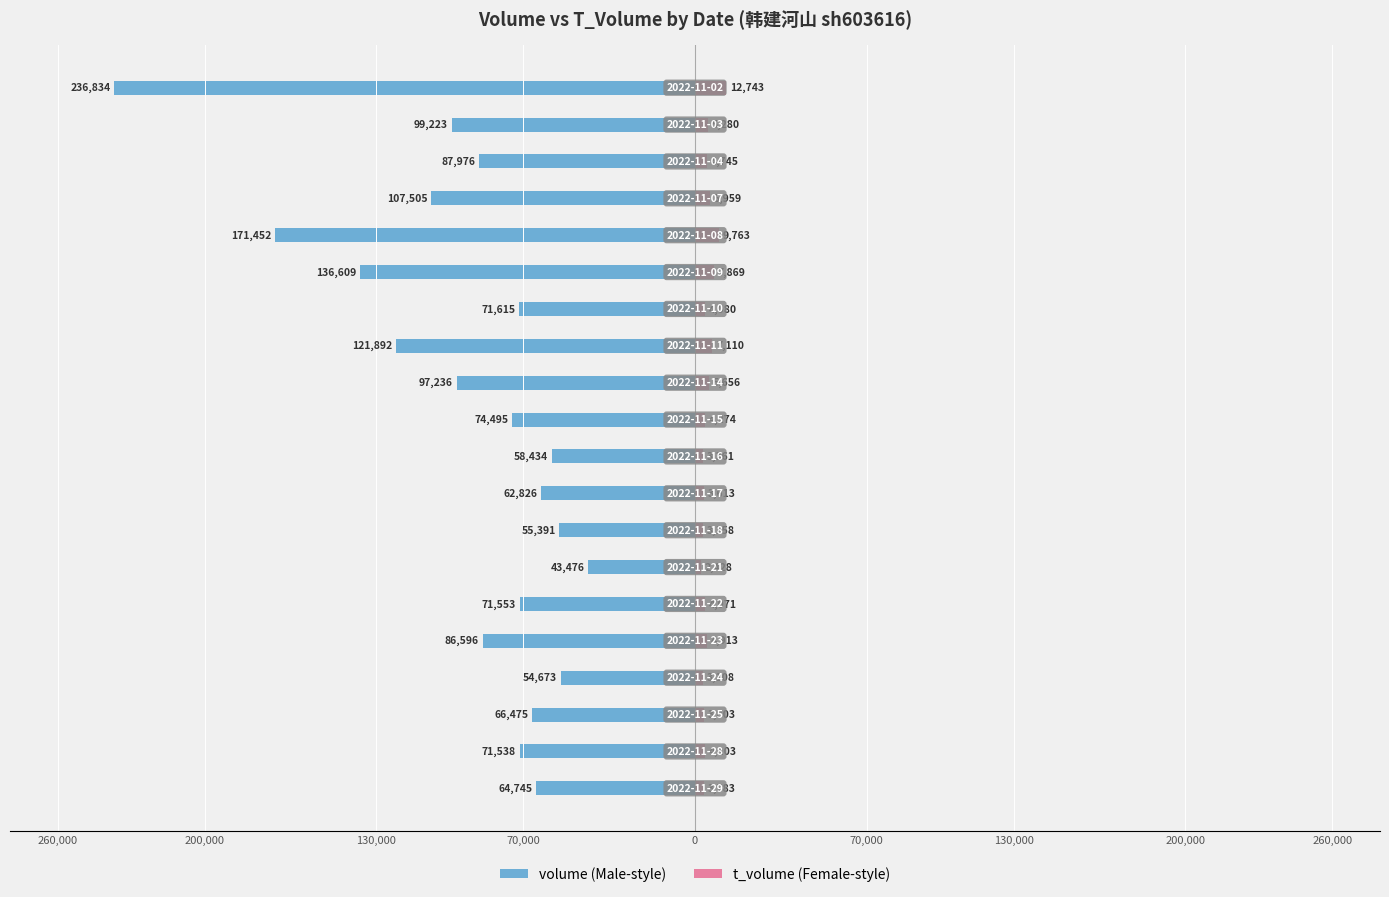

How many values in the t_volume series exceed 4274?

9